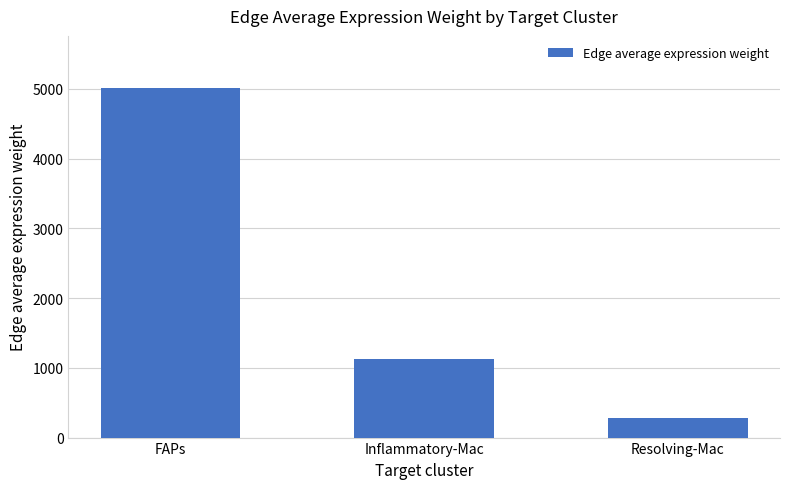

Reading right to left, what are all the values shown in this chart?

Resolving-Mac=287.1	Inflammatory-Mac=1132.9	FAPs=5006.6